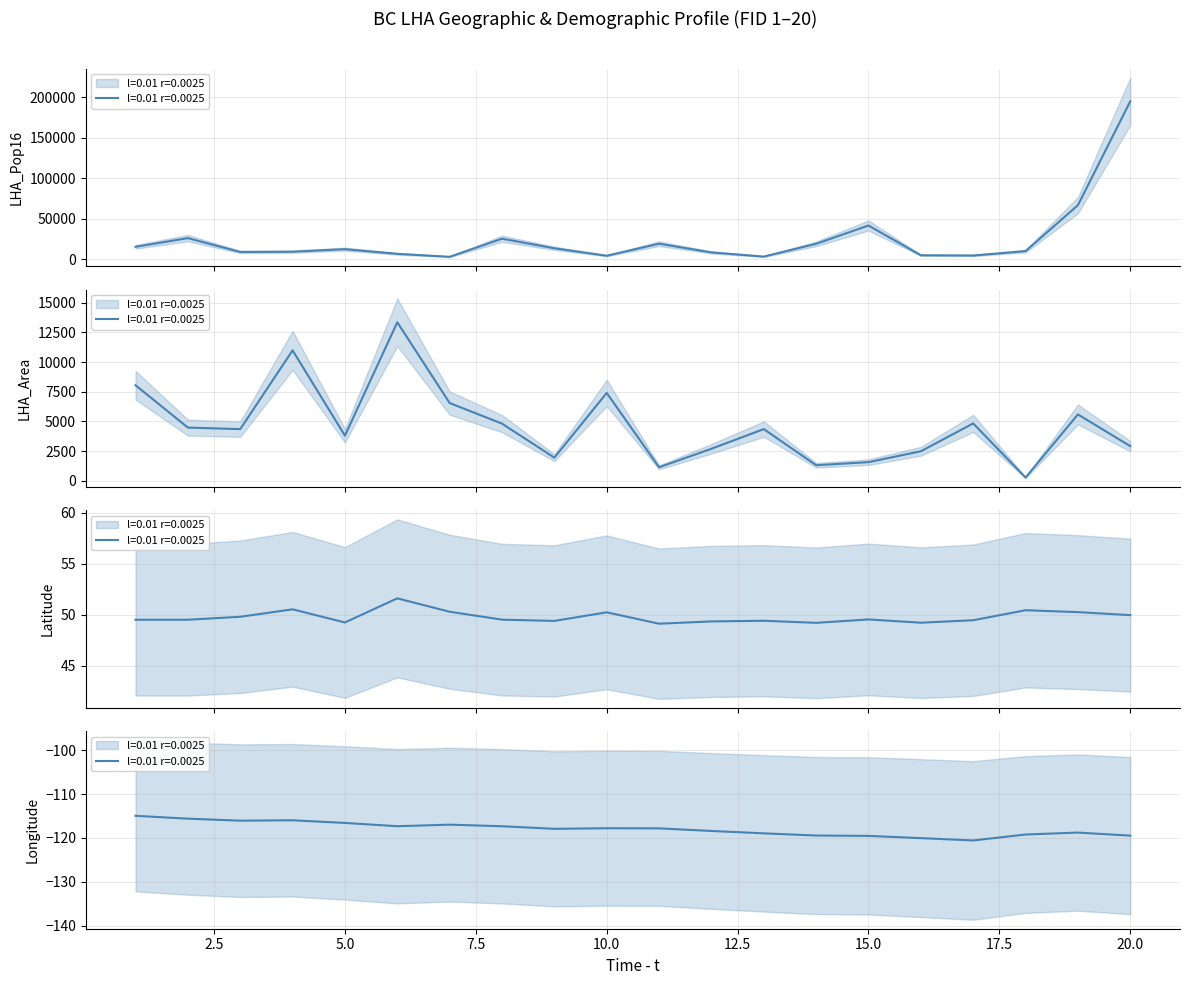

At which category does the chart reach its minimum across all series?

17